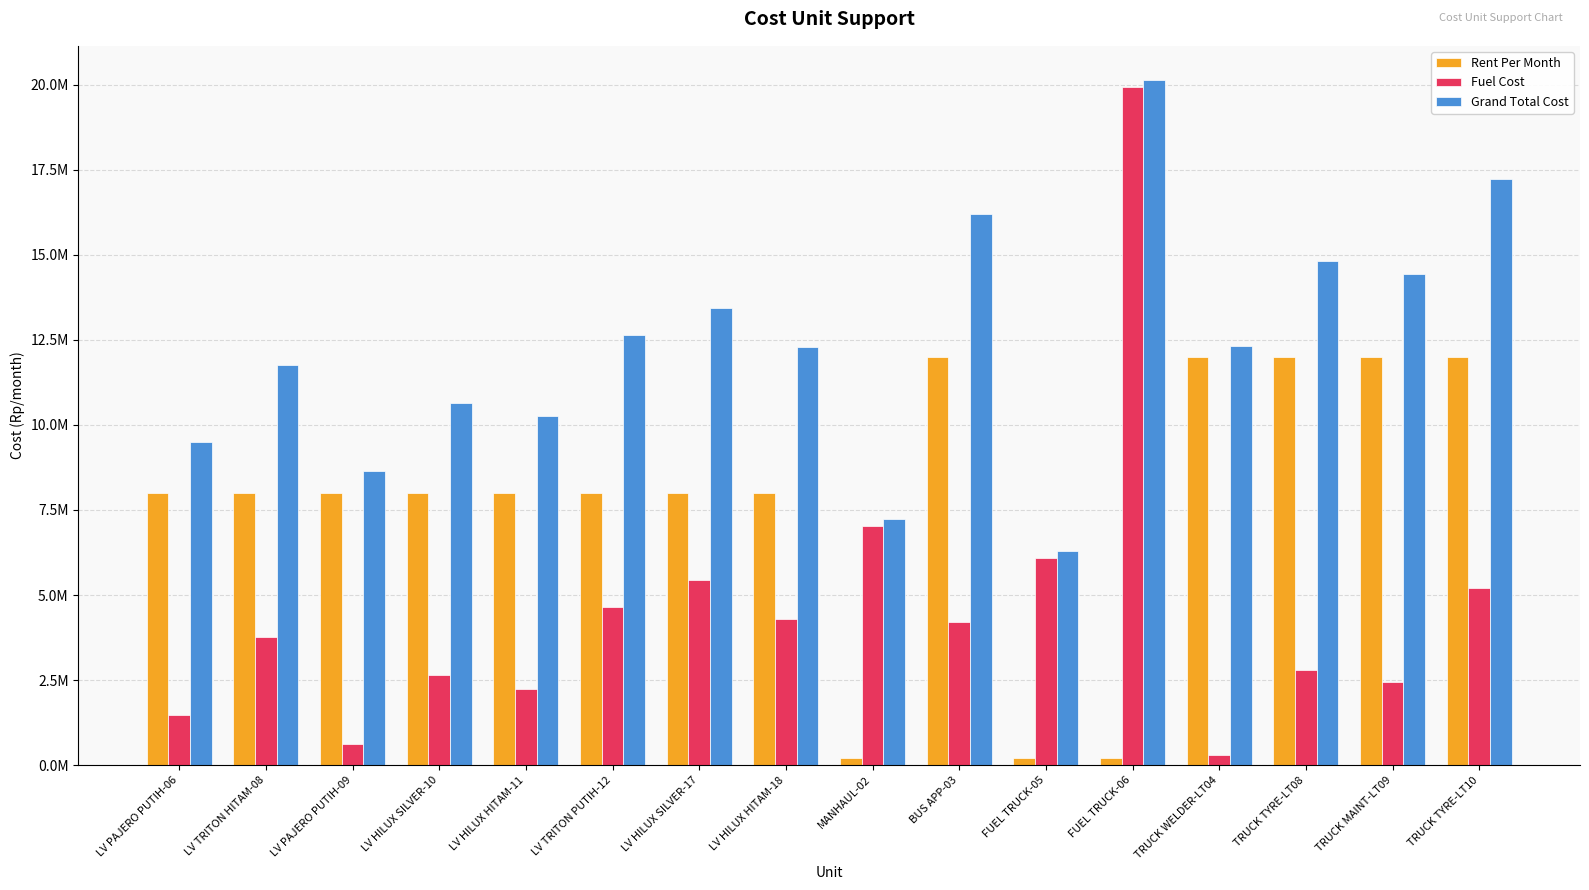

Where is Grand Total Cost nearest to the value 13212014?

LV HILUX SILVER-17